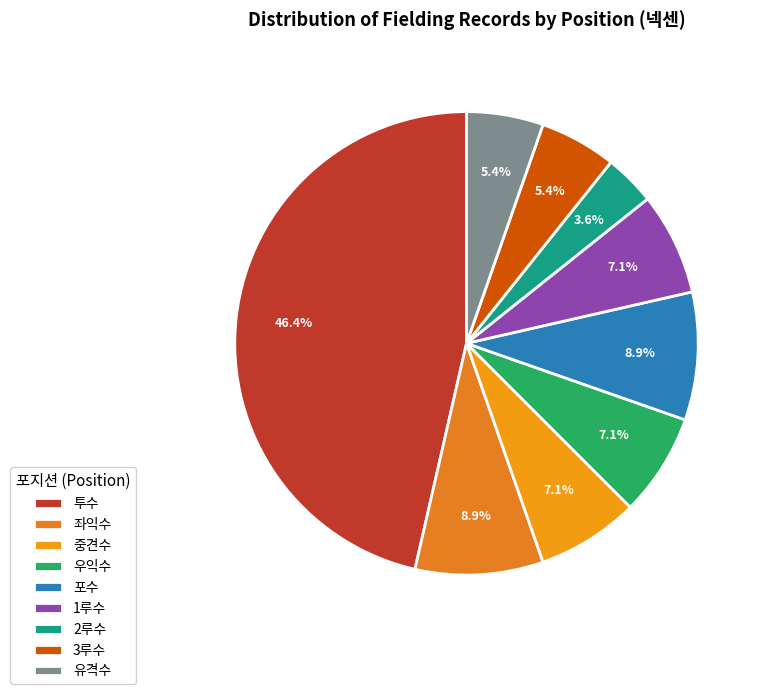

What is the ratio of the value at 중견수 to the value at 우익수?

1.0